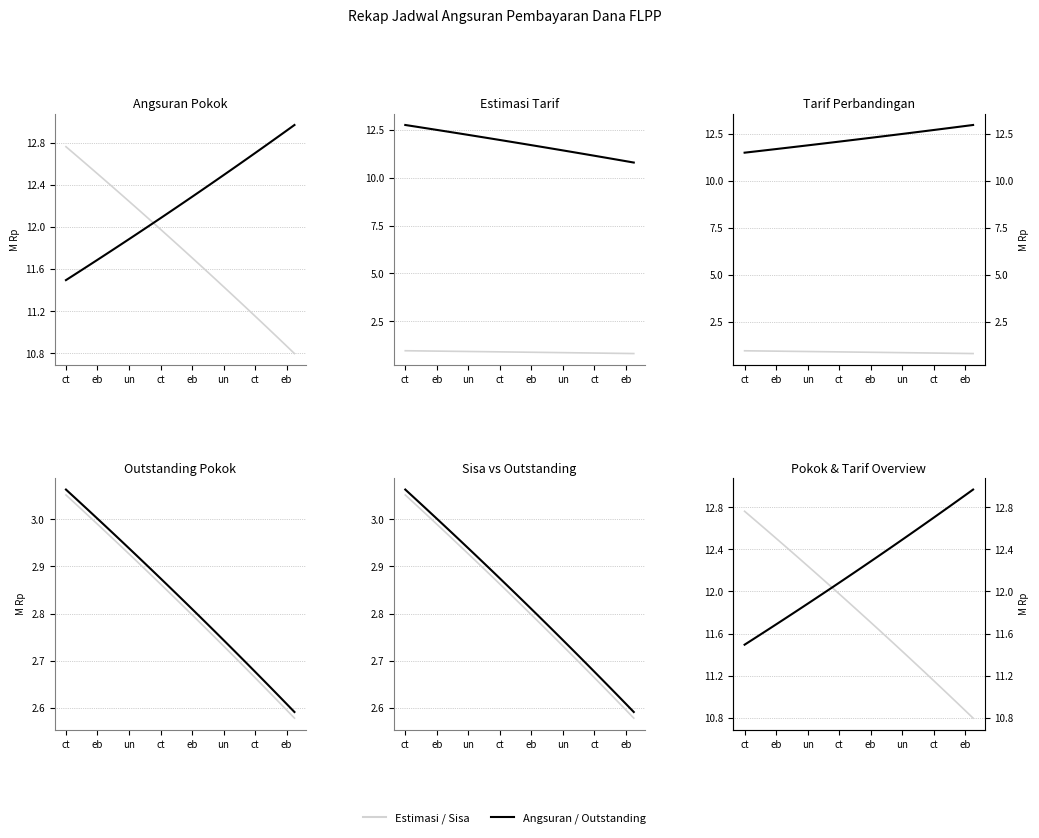

True or false: Est. Tarif 2 (M) and Angsuran Pokok (M) intersect in this chart.

False